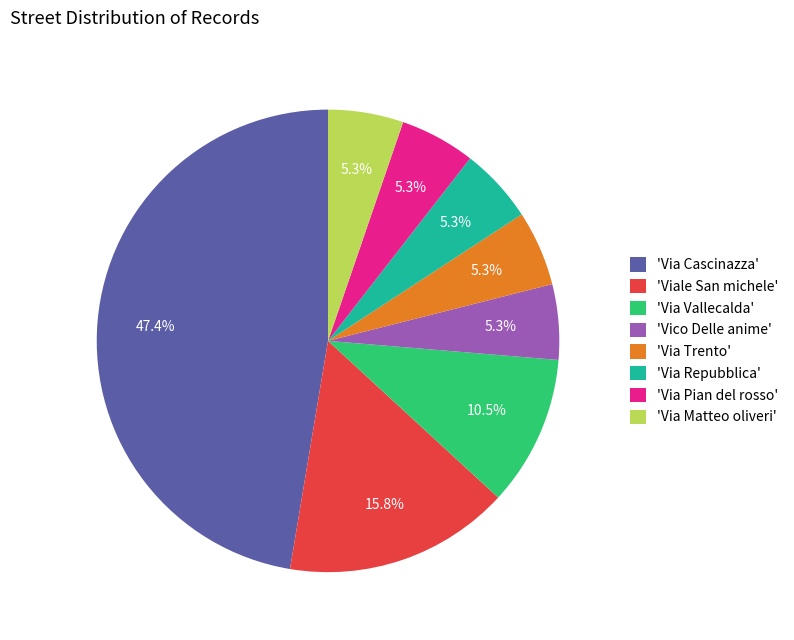

How many slices are in this pie chart?

8